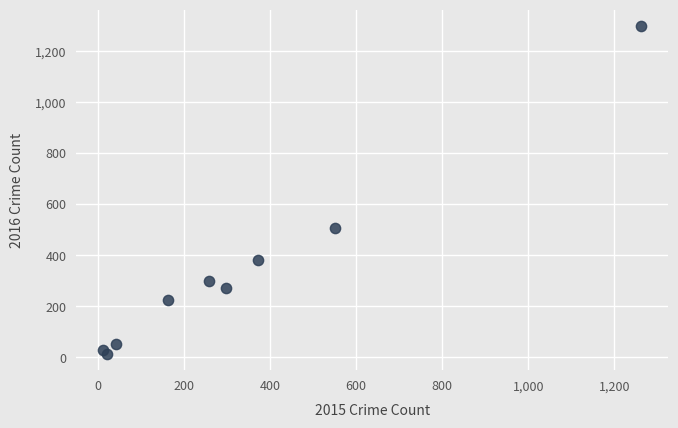

What Y value in the scatter plot is closest to 655?

505